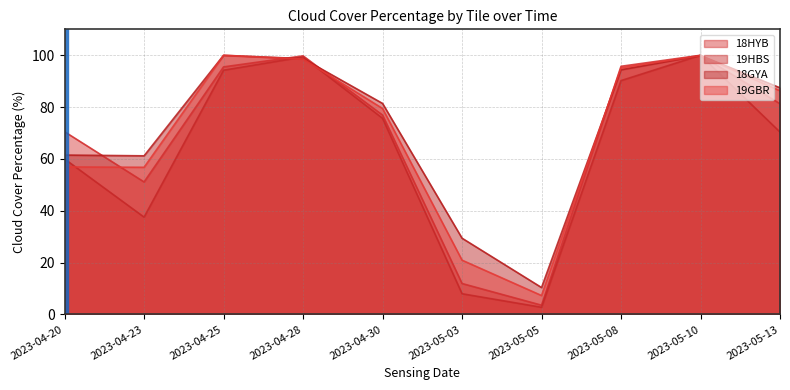

What is the highest value of the 18HYB series?

100.0